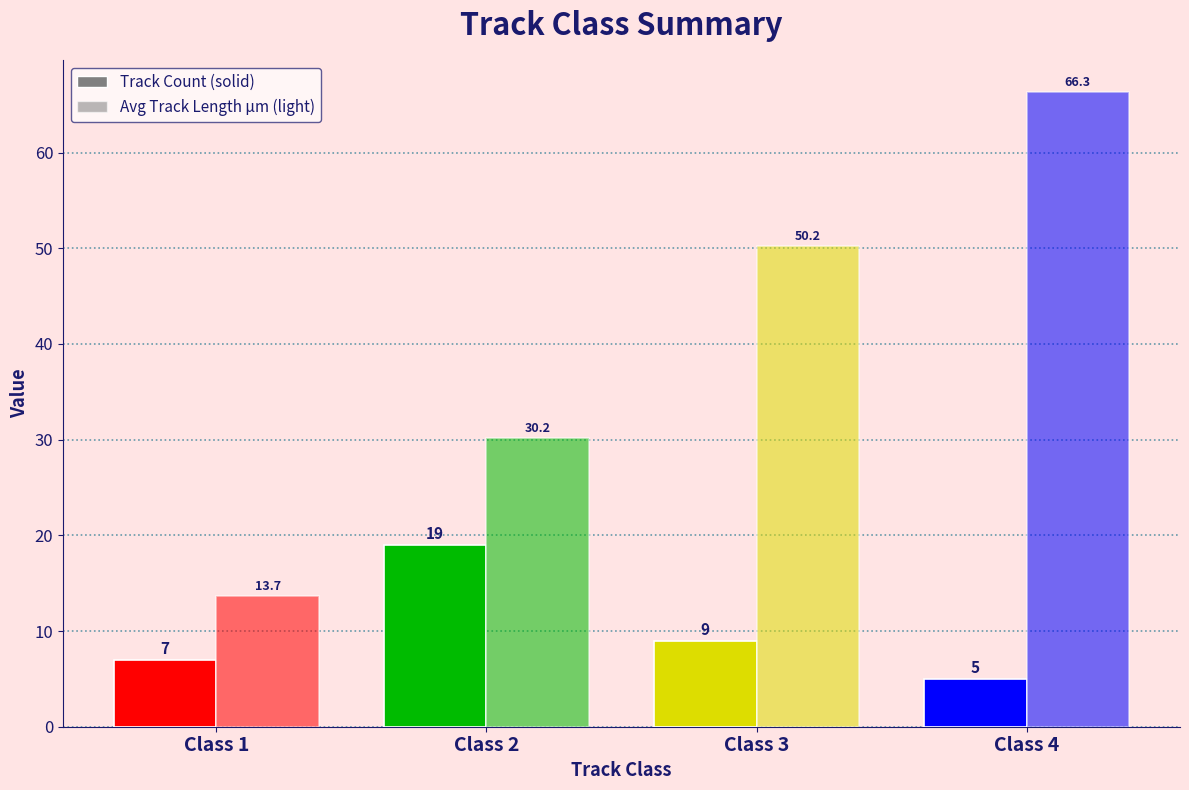

How many distinct data groups are displayed?

2